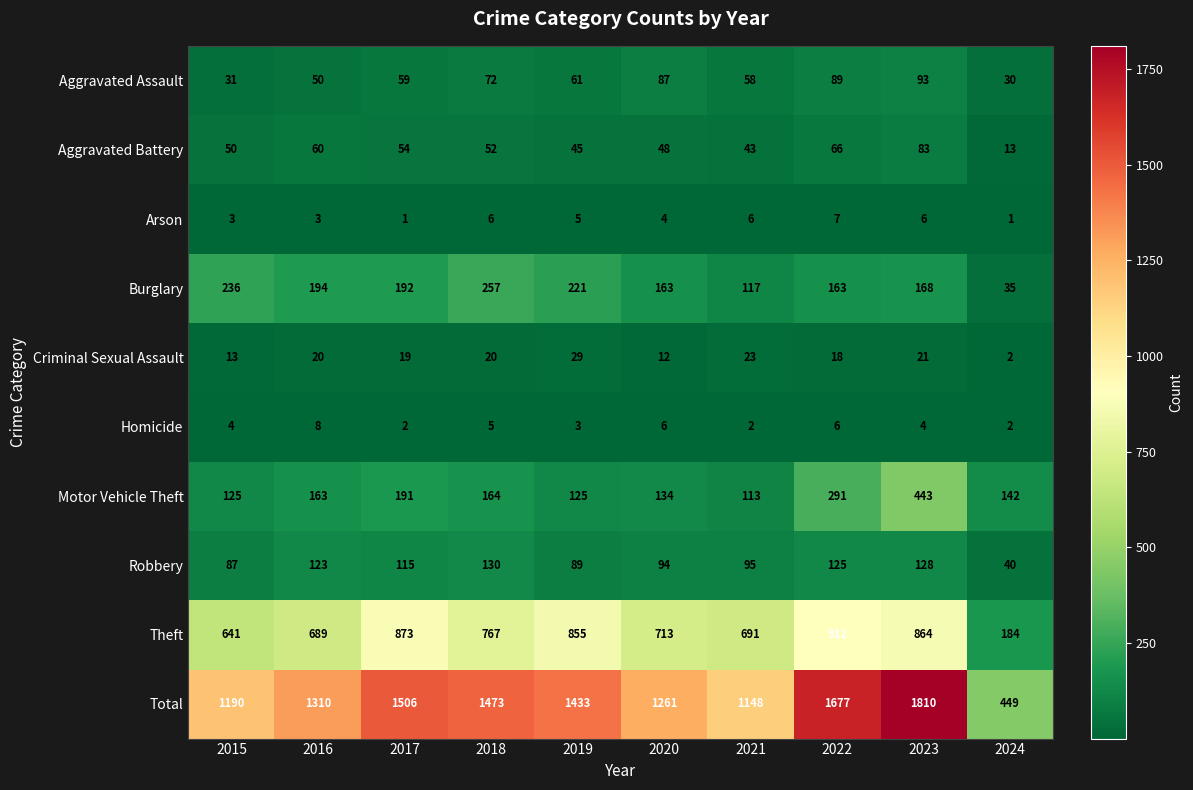

Between 2017 and 2021, which series saw the biggest shift?

Total